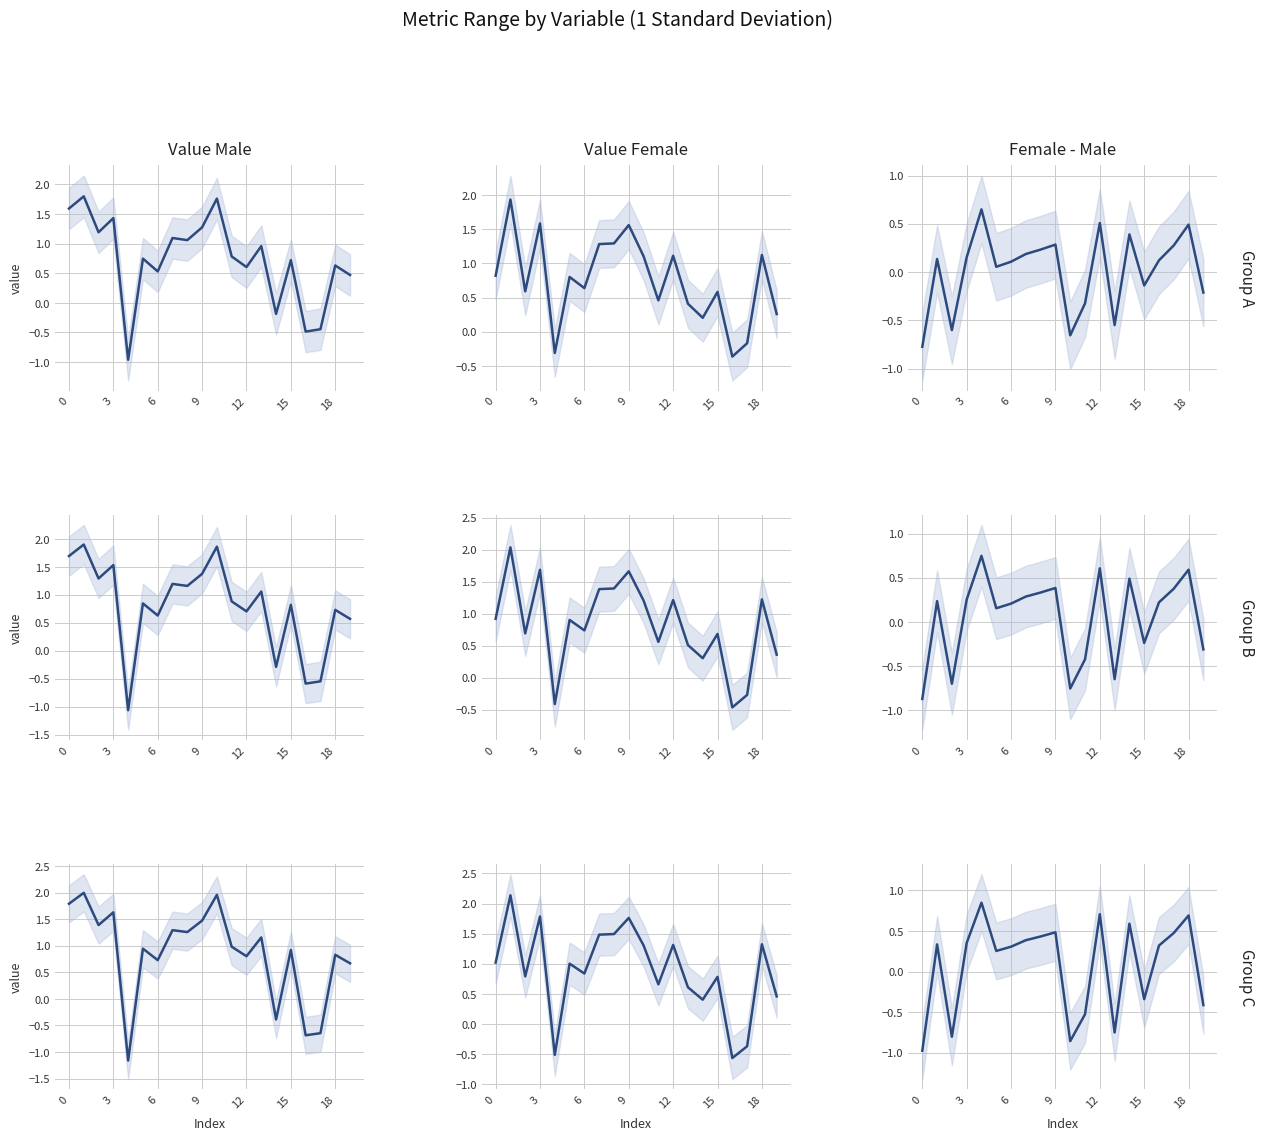

What is the value of the Value Female point at the 20th from the left?

0.5